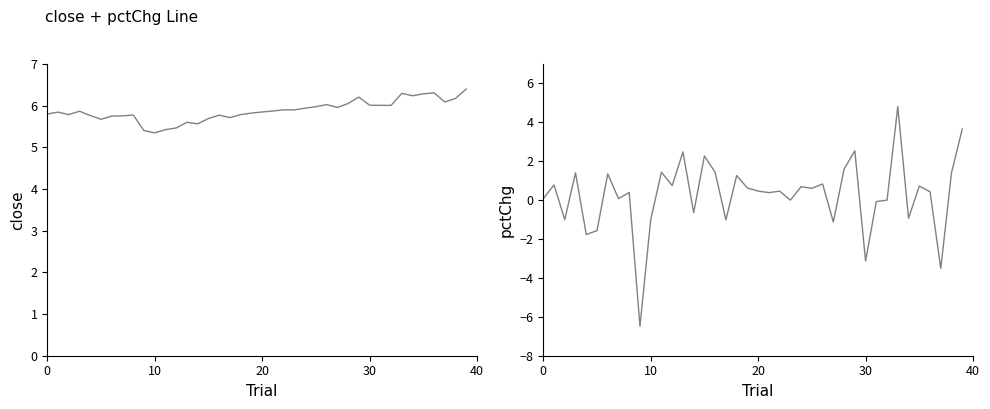

Read the pctChg value at 30.

-3.1